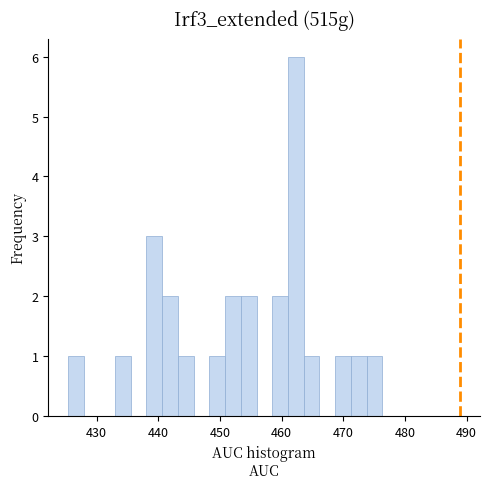

Around what value on the x-axis is the tallest bar? Give the approximate position of its centre, as read against the axis.

462